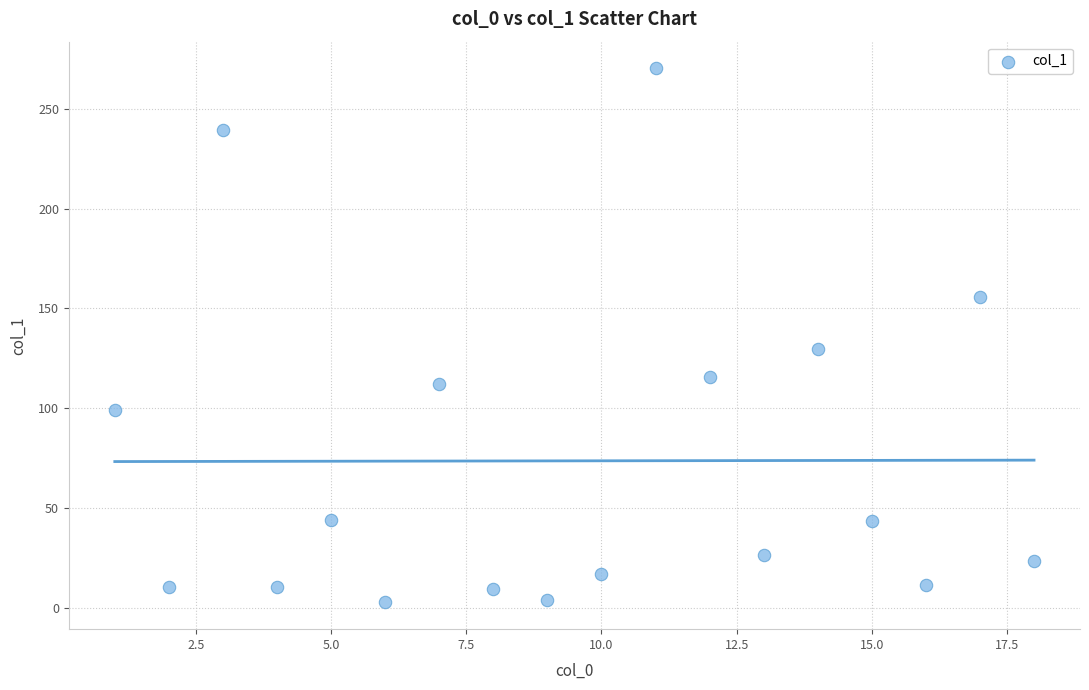

What Y value in the scatter plot is closest to 136?

129.5